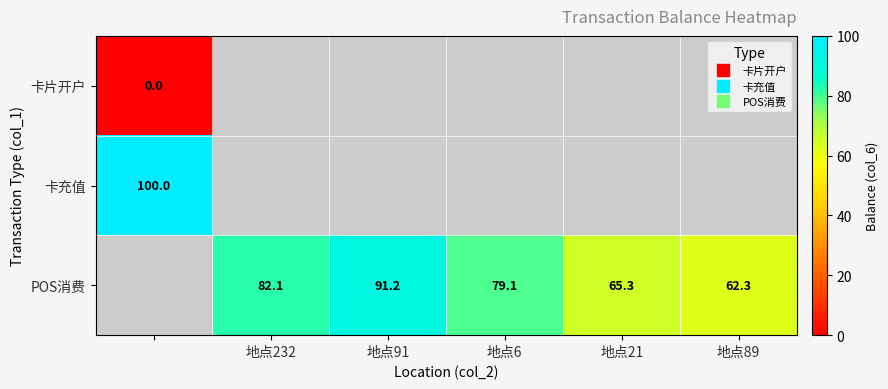

Between 地点21 and 地点232, which is larger?

地点232